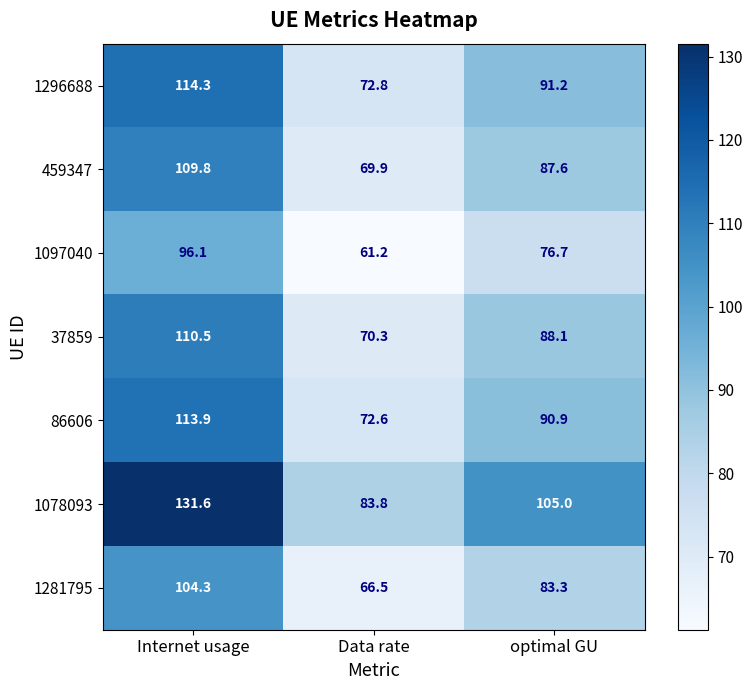

At which label does 1296688 first exceed 91?

Internet usage